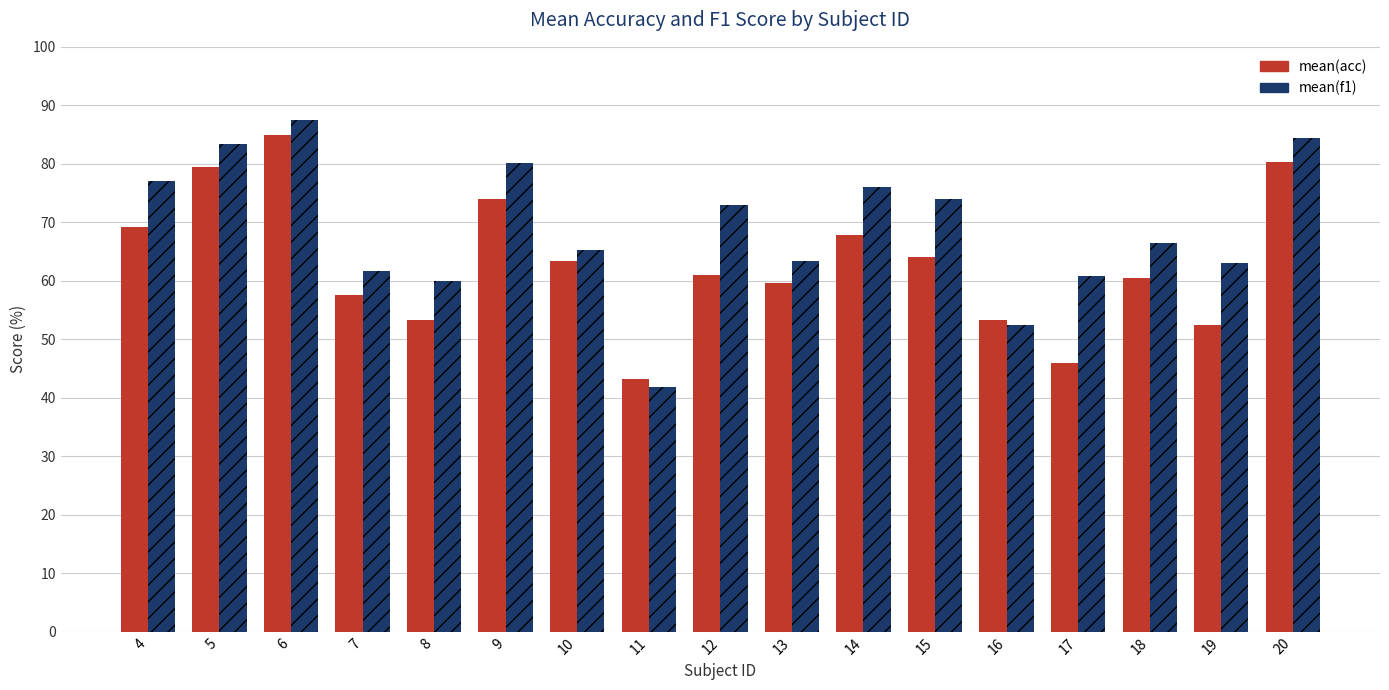

Which series changed the most between 7 and 20?

mean(acc)